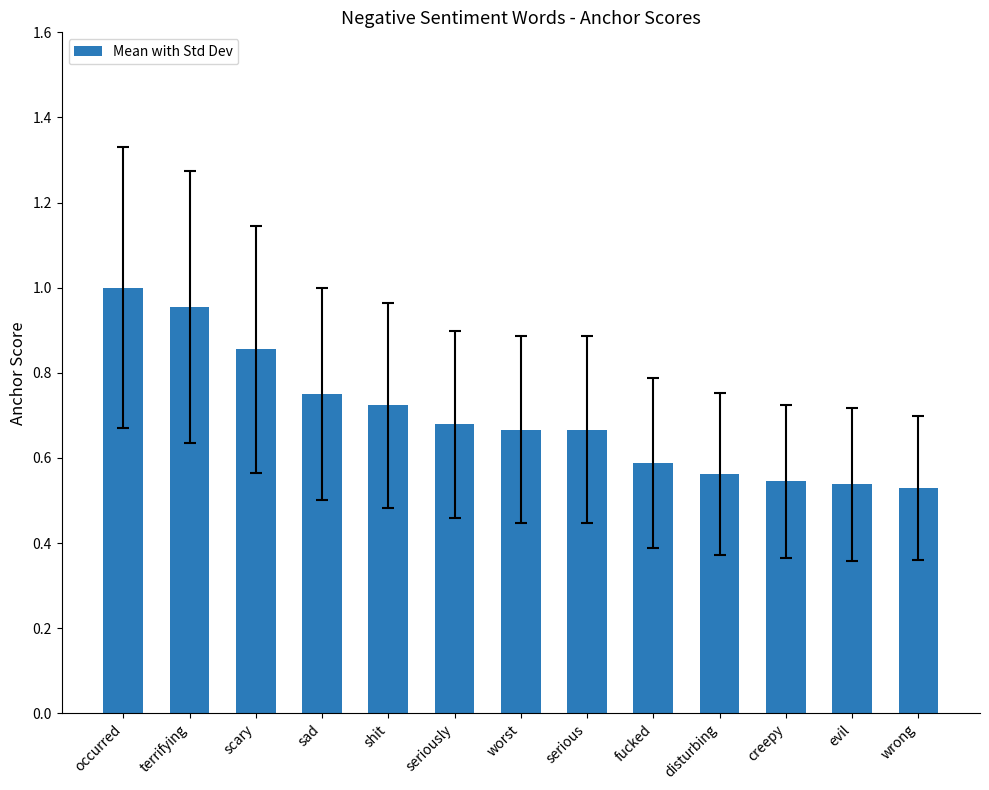

What is the sum of the values at occurred and fucked?

1.6